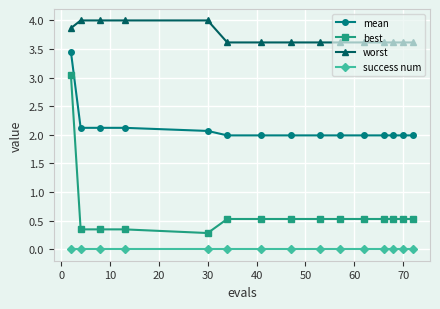

What is the sum of all best values?

9.7